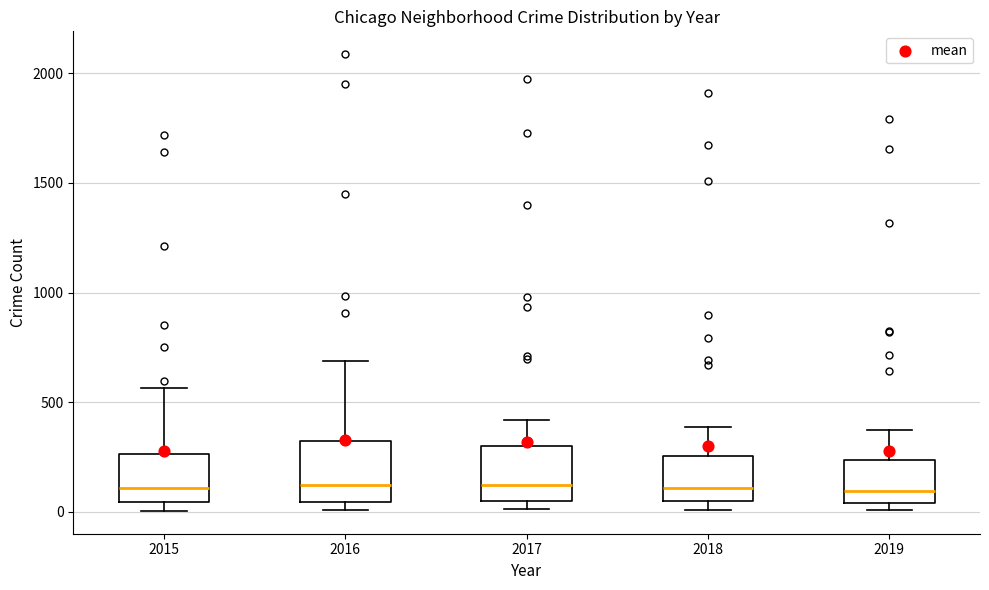

Where does the median line of the box at x = 2018 sit on the y-axis? The values are not printed on the chart, so give them approximately, as read against the axis.

100